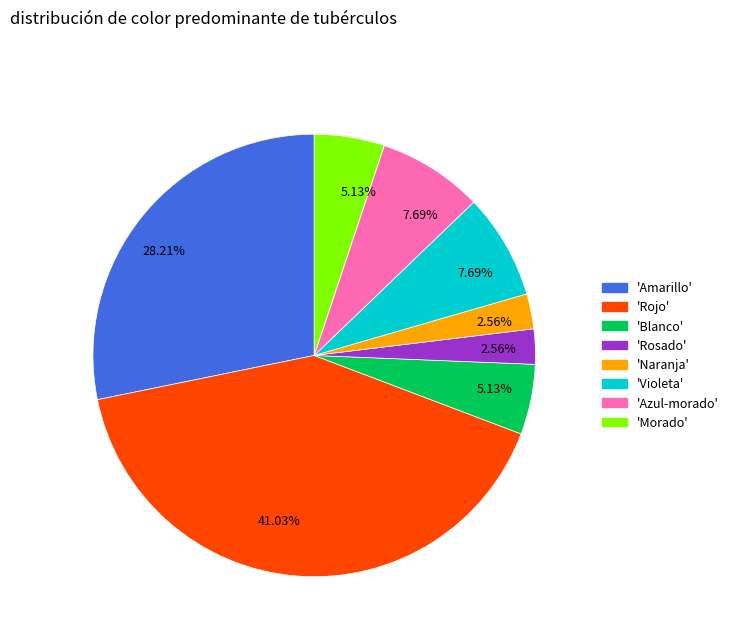

Is there any slice that represents more than half of the pie?

No